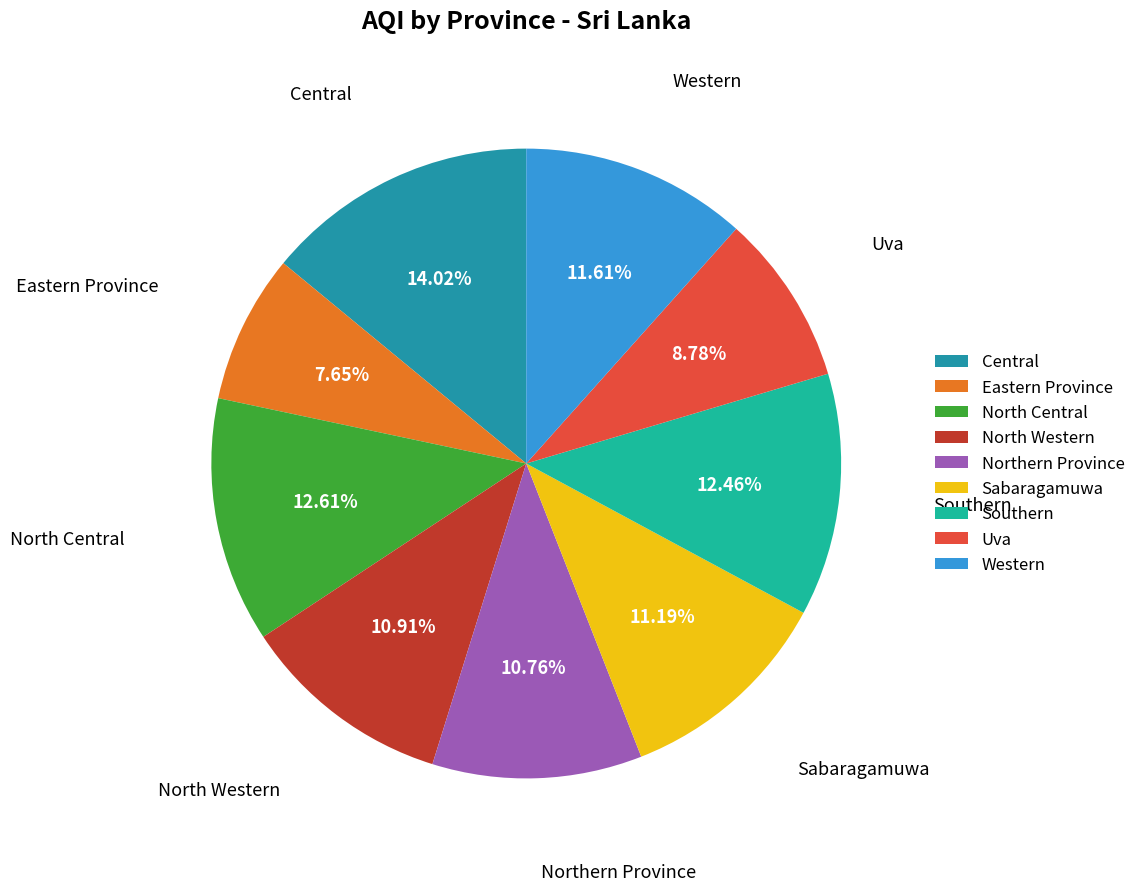

Which has a higher value, North Central or Western?

North Central